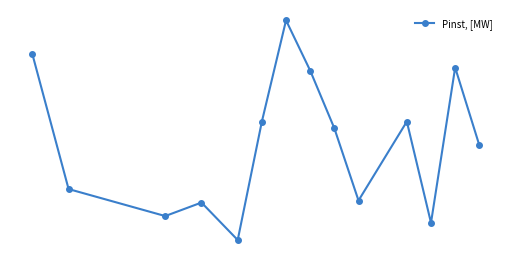

What is the label of the 4th point from the left?

15